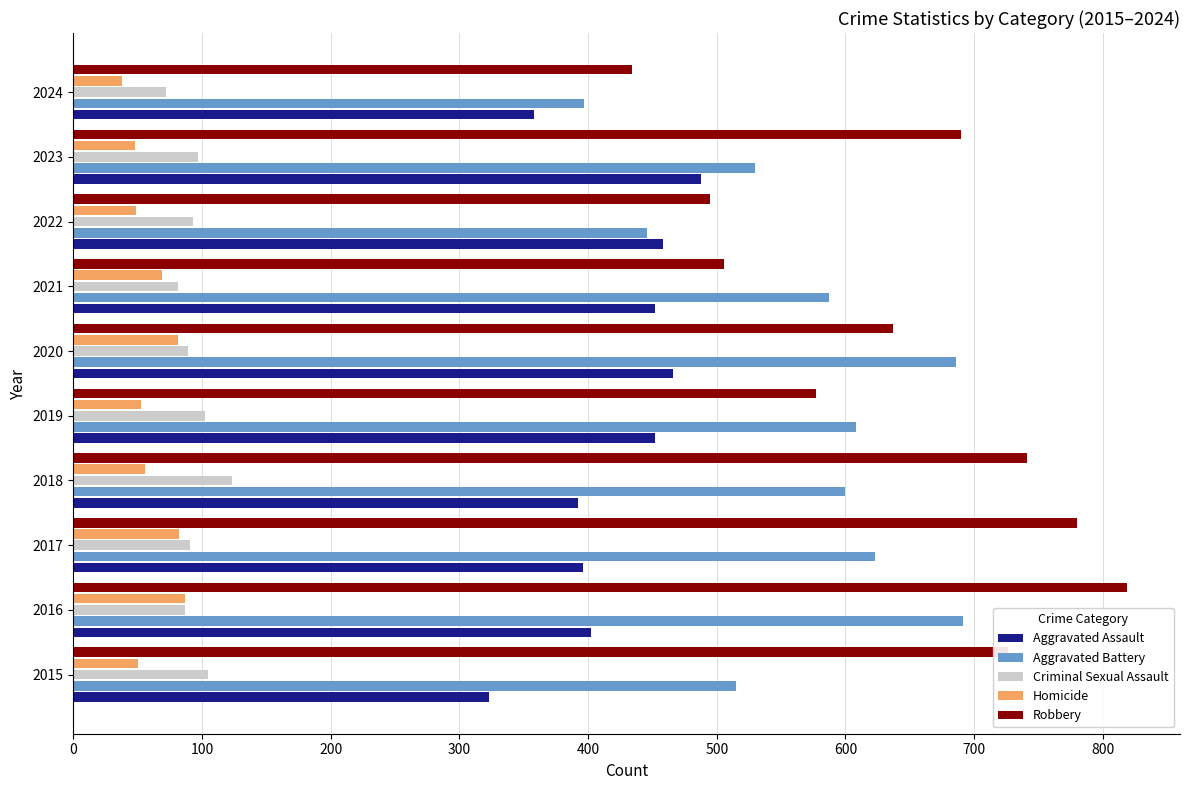

Rank the series at 2018 from lowest to highest value.

Homicide, Criminal Sexual Assault, Aggravated Assault, Aggravated Battery, Robbery